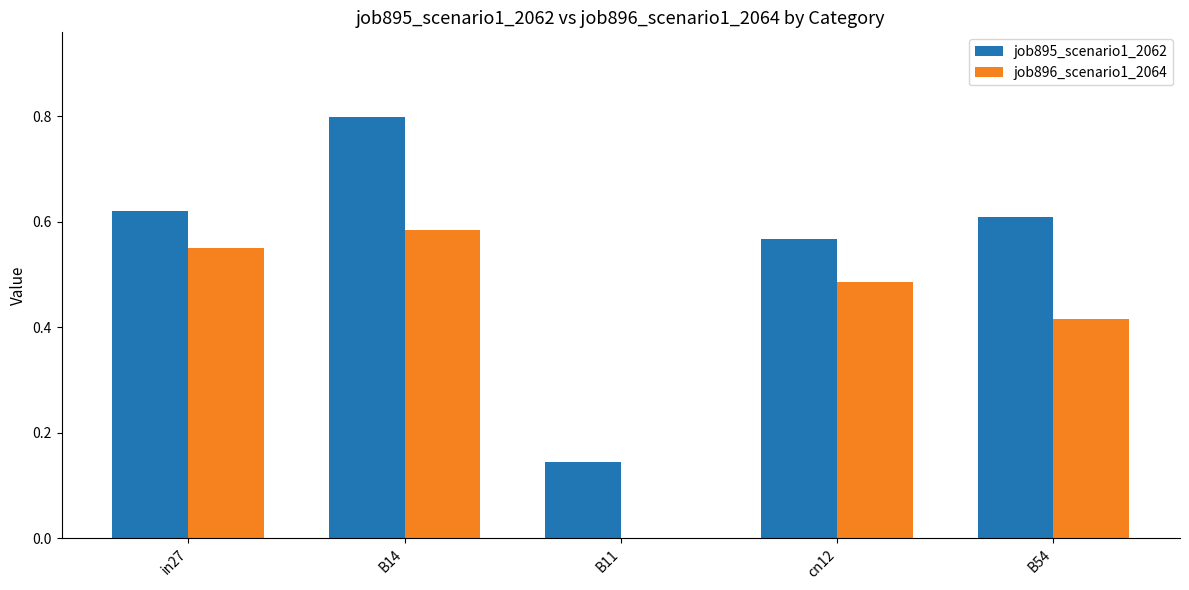

The job895_scenario1_2062 series shows 0.6 at B54. True or false?

True